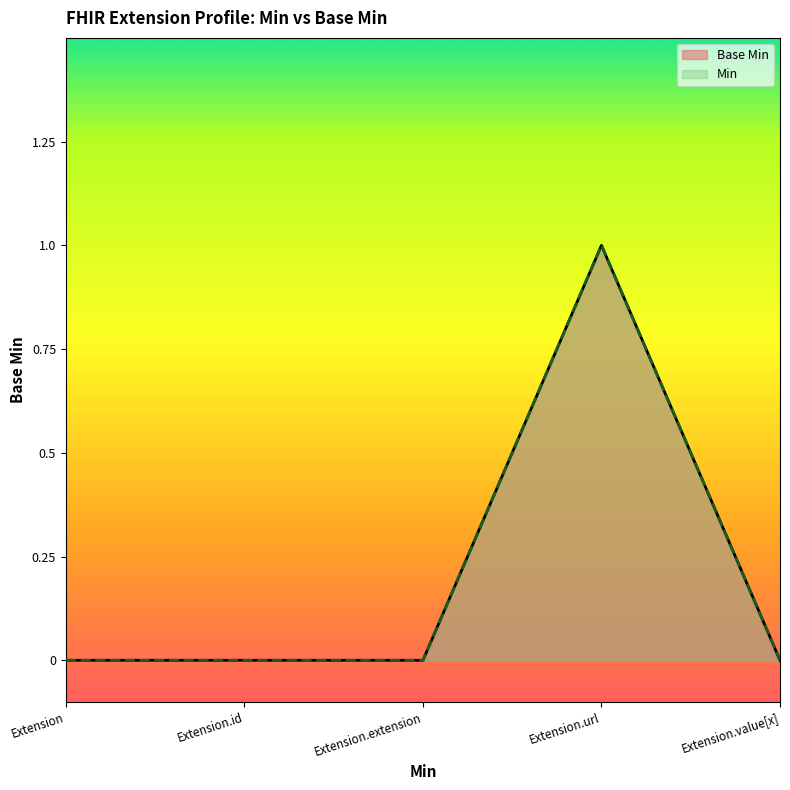

What is the difference between the values at Extension.id and Extension.url?

1